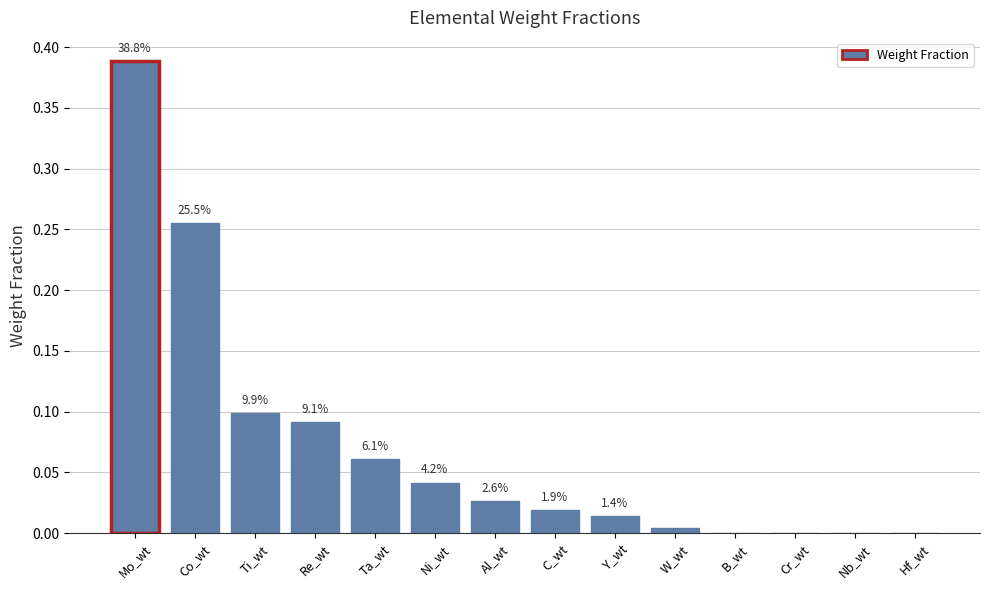

Which category has the highest value across all series?

Mo_wt